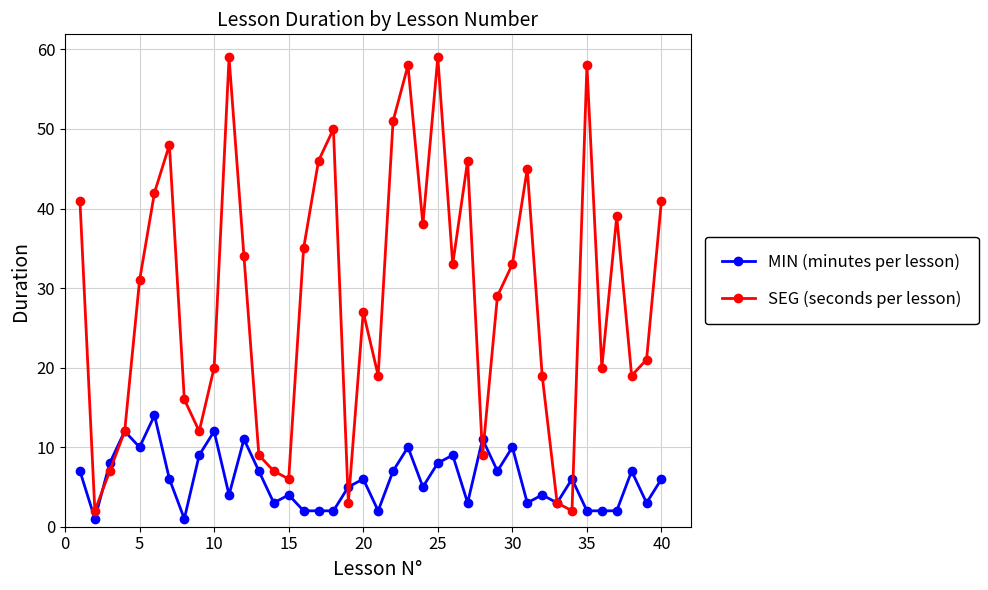

Rank the series by their maximum value, from highest to lowest.

SEG (seconds per lesson), MIN (minutes per lesson)